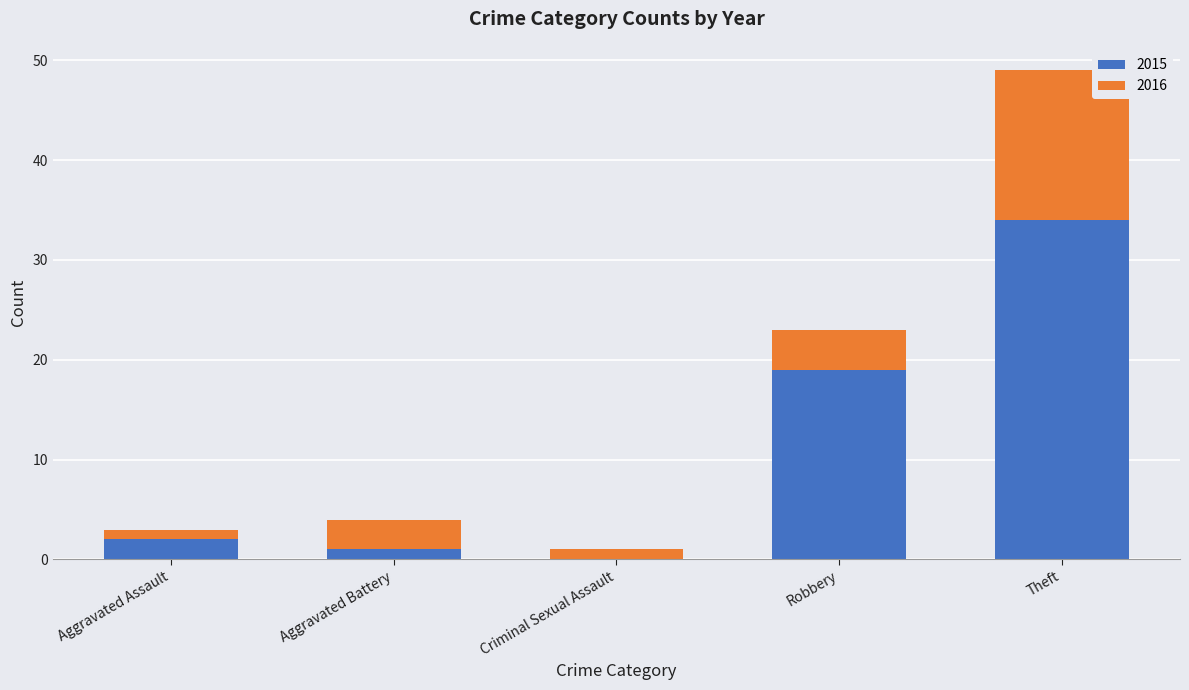

What value does the 2015 series have at Robbery, to the nearest 10?

20